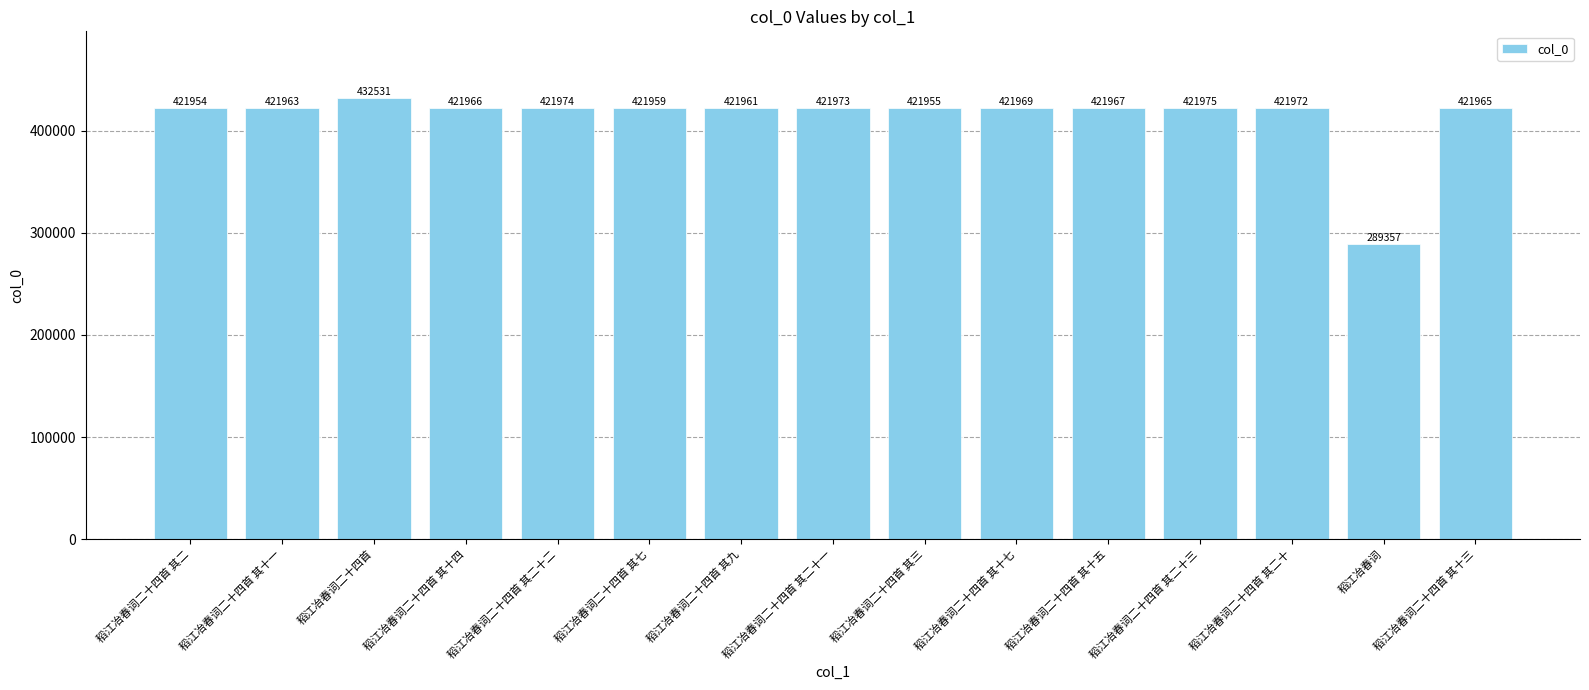

What is the sum of all values?

6207441